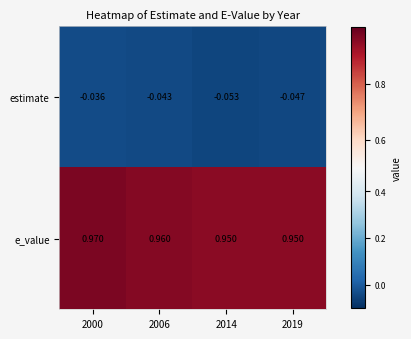

At how many categories does at least one series exceed 0?

4